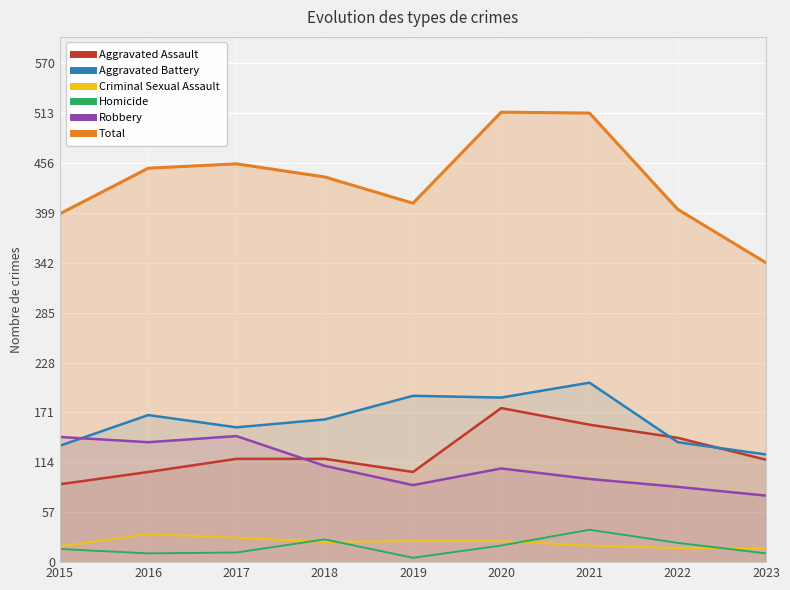

What is the spread (max minus min) of values at 2016?

440